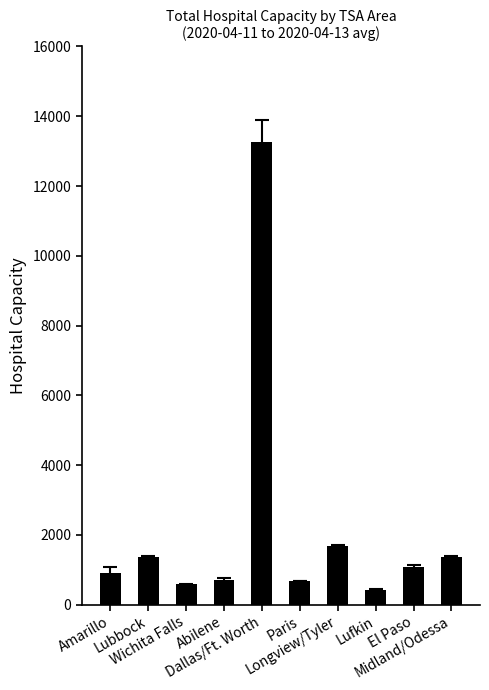

What is the label of the 3rd bar from the left?

Wichita Falls